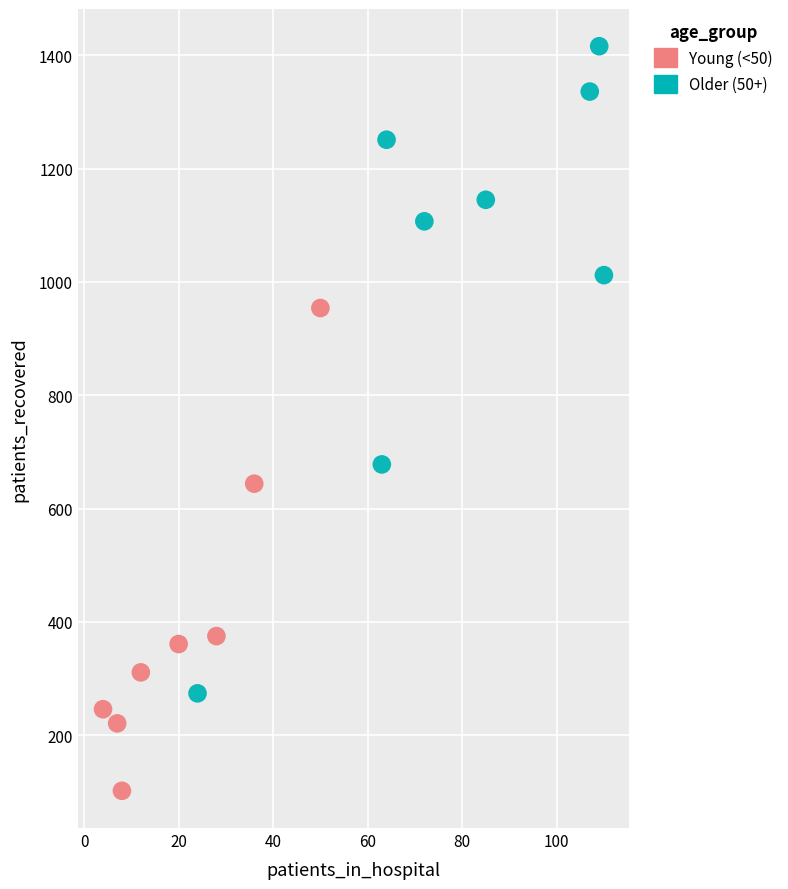

Which series has the widest spread of Y values?

Older (50+)